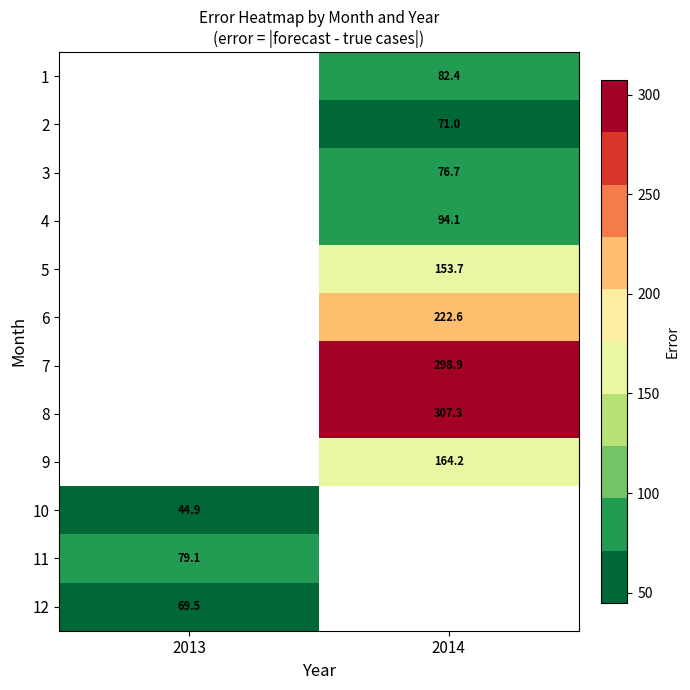

Is it true that 3 equals 76.7 at 2014?

True